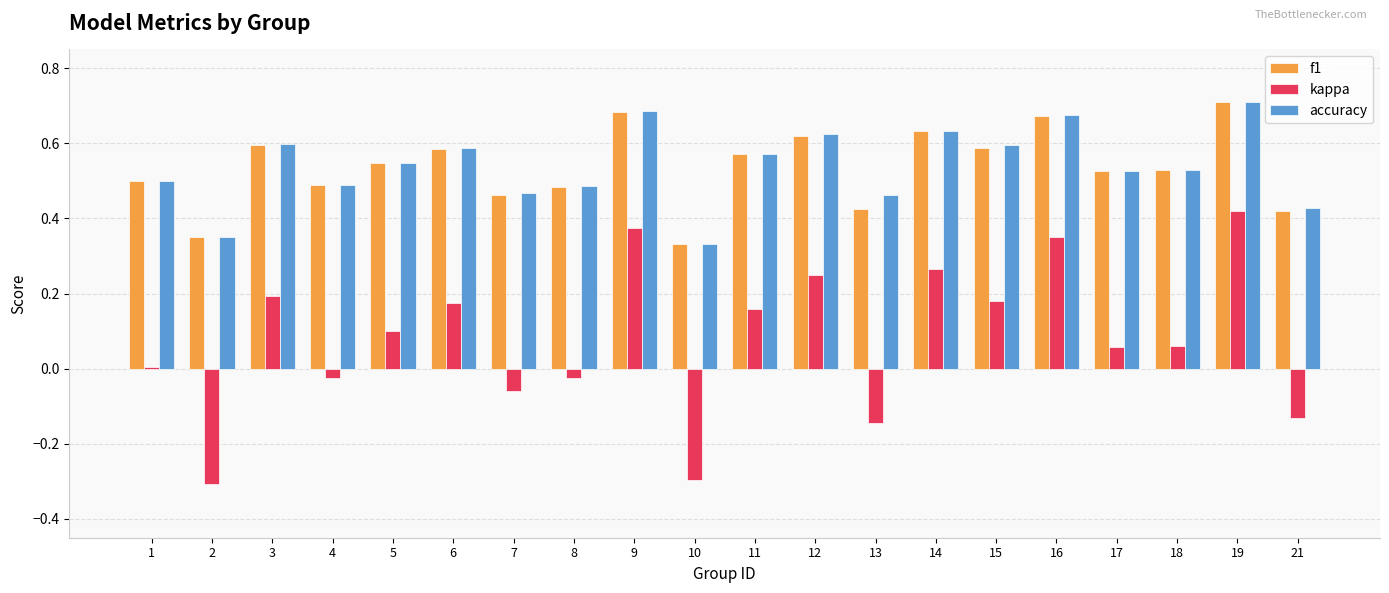

Is the value of accuracy at 17 greater than the value of kappa at 12?

Yes